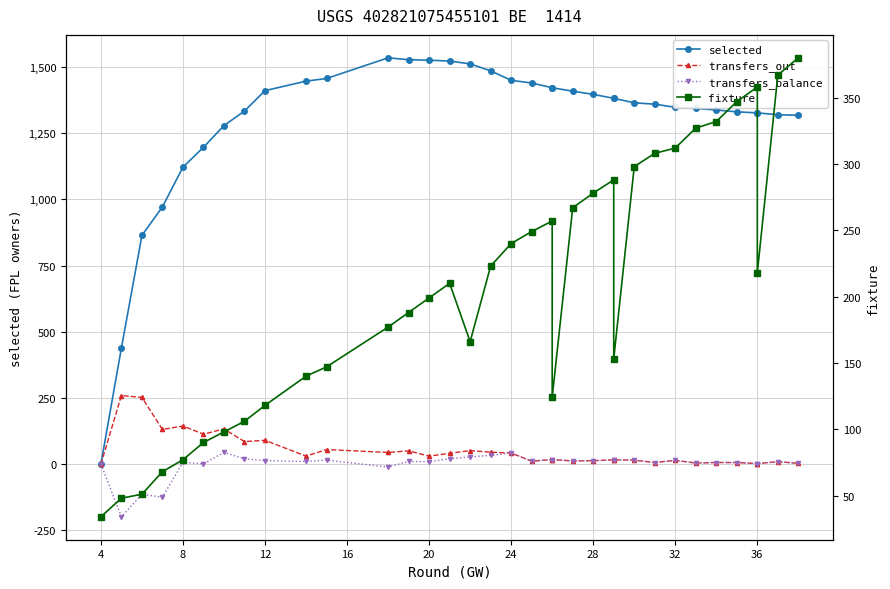

What is the difference between the maximum and minimum values in the transfers_balance series?

243